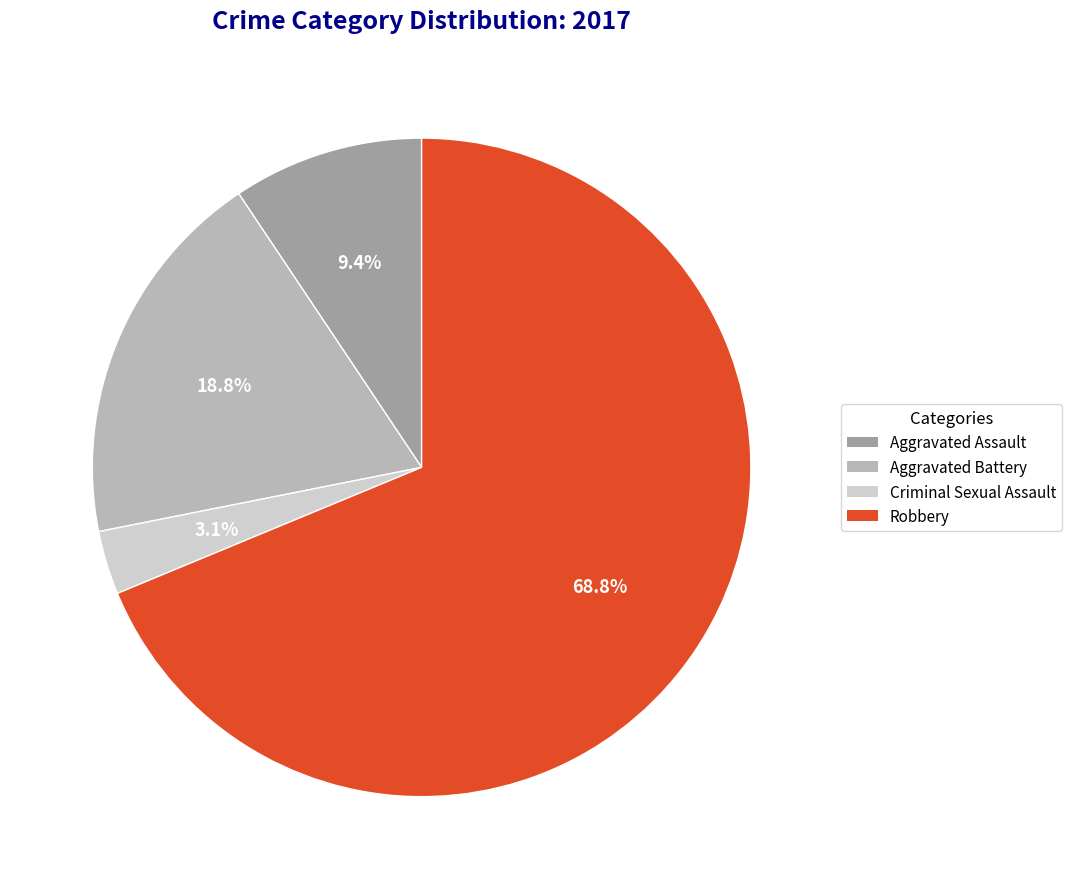

To the nearest percent, what is the combined percentage of Aggravated Assault and Aggravated Battery?

28%